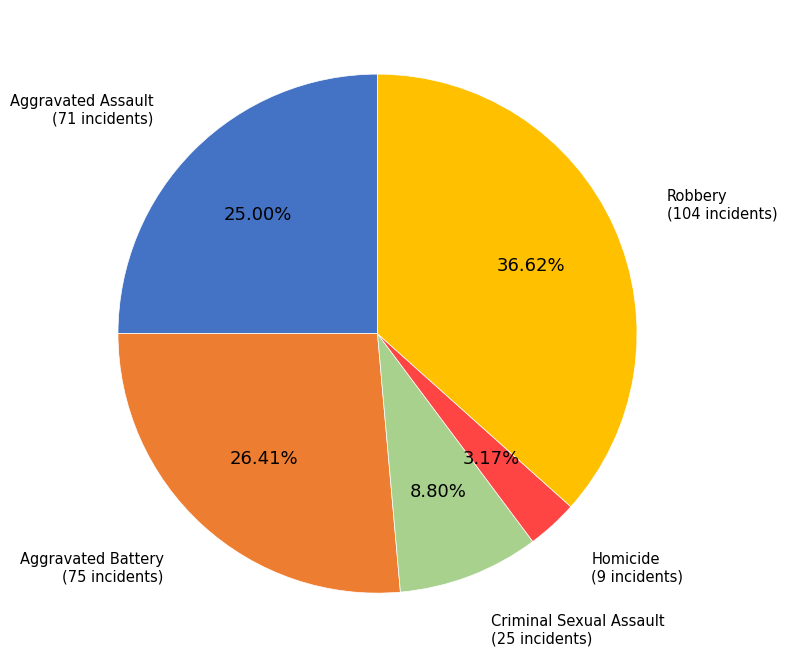

How much of the chart is everything except Homicide?

96.8%